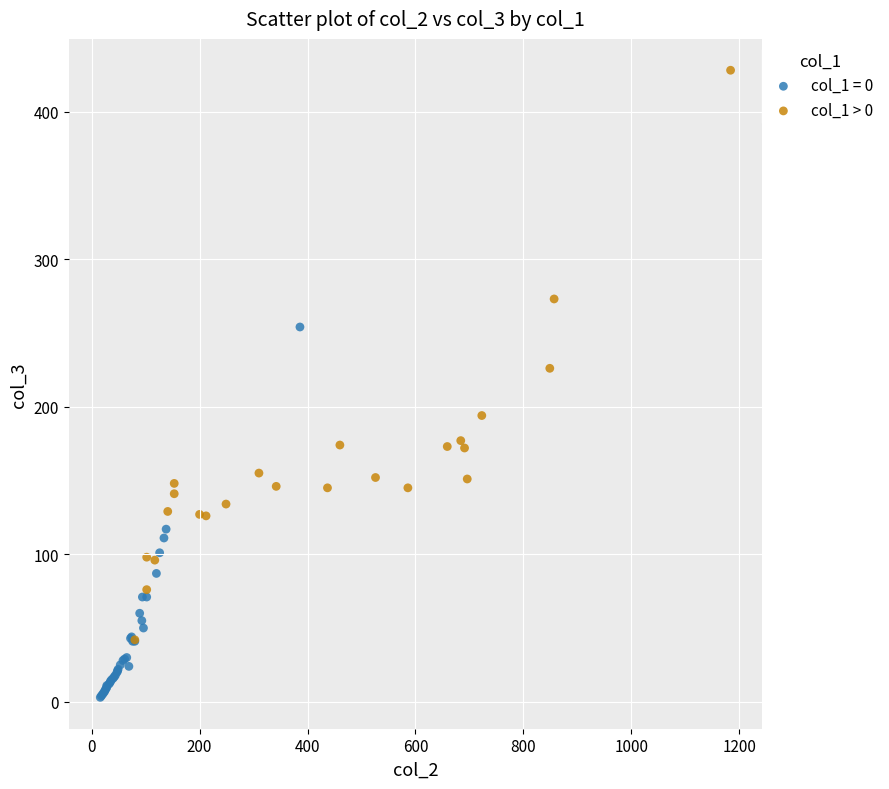

Which series reaches the maximum Y coordinate?

col_1 > 0